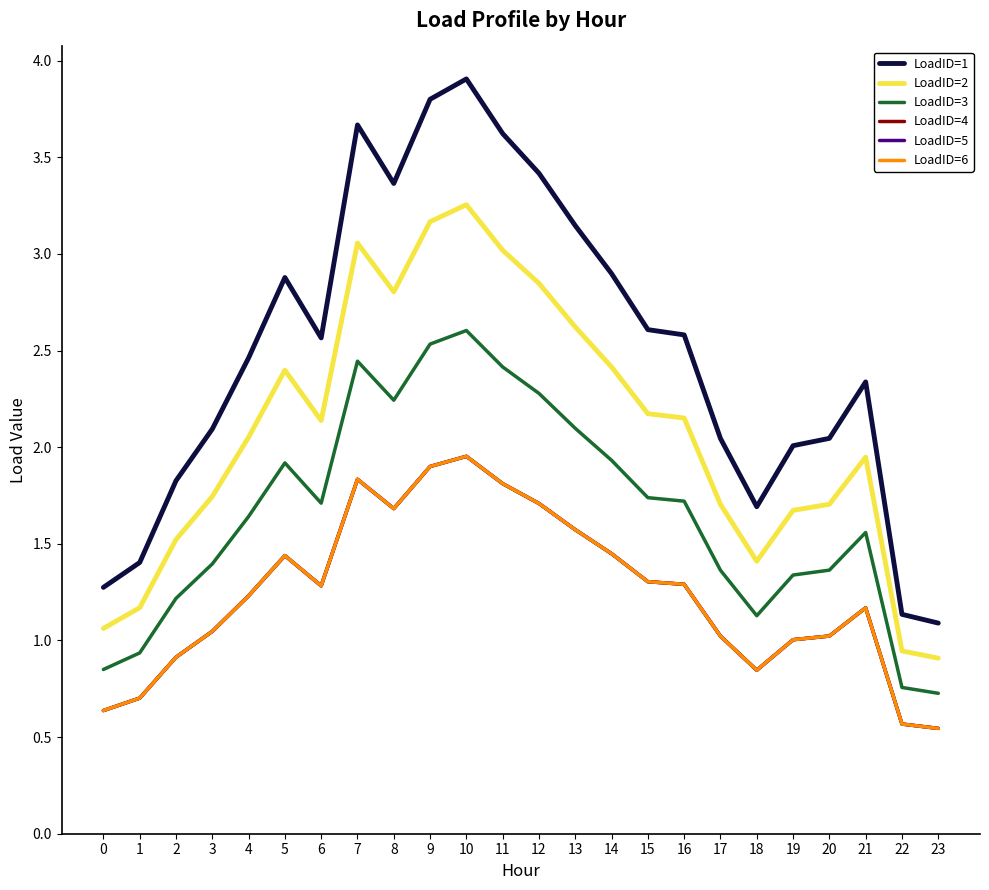

What is the difference between the LoadID=6 values at 21 and 5?

0.3